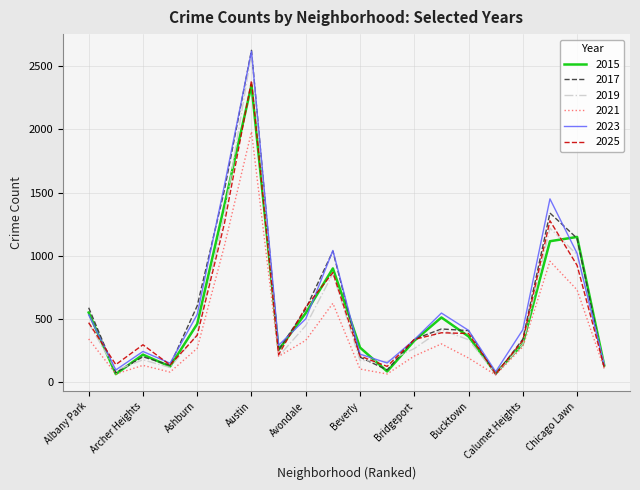

Which series has the widest spread of values?

2017